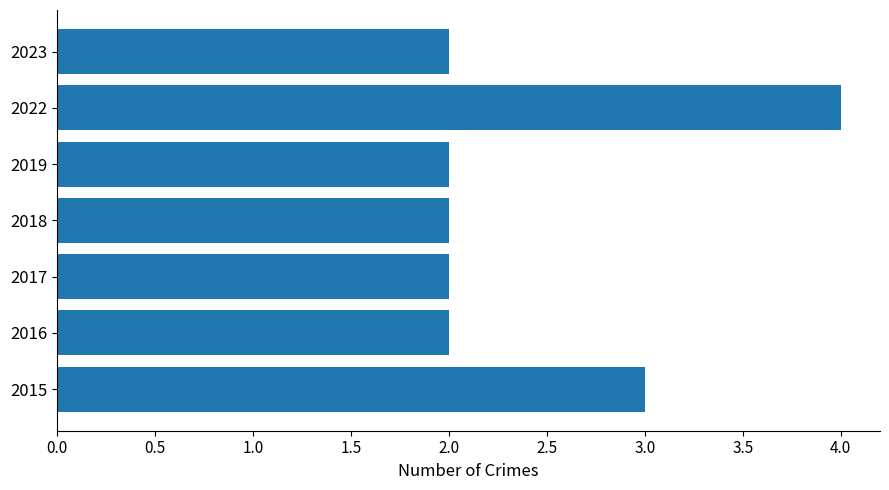

The value at 2022 is 4. True or false?

True